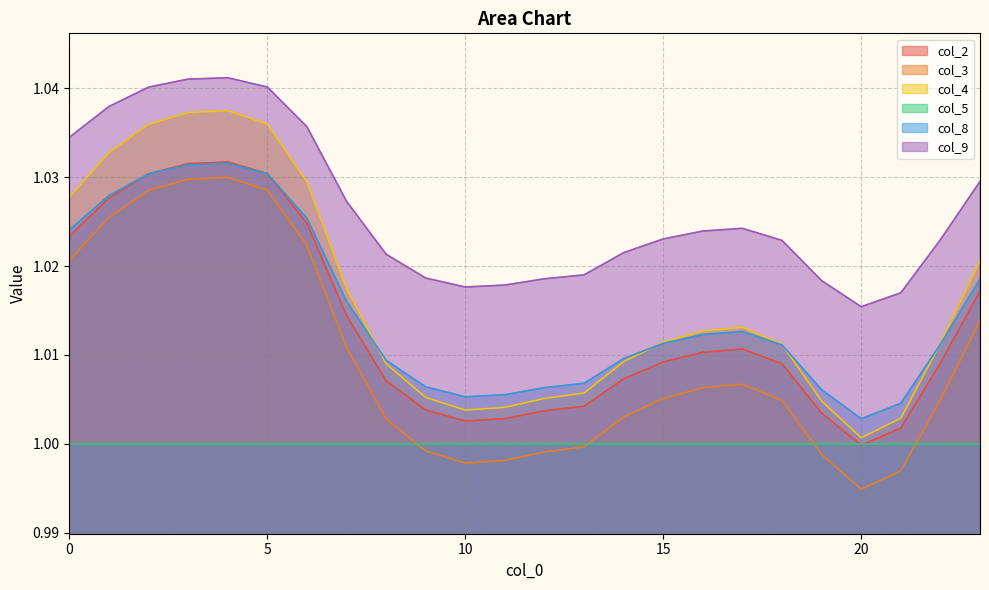

How many times do col_8 and col_2 cross each other?

2